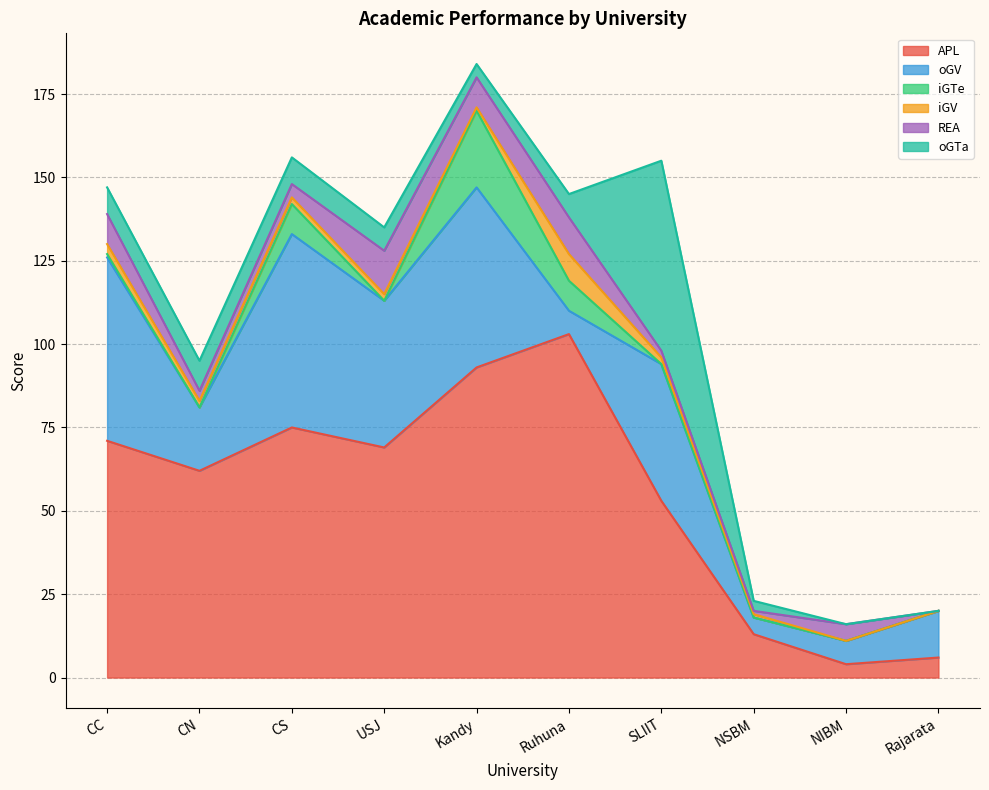

At how many categories does at least one series exceed 75?

2